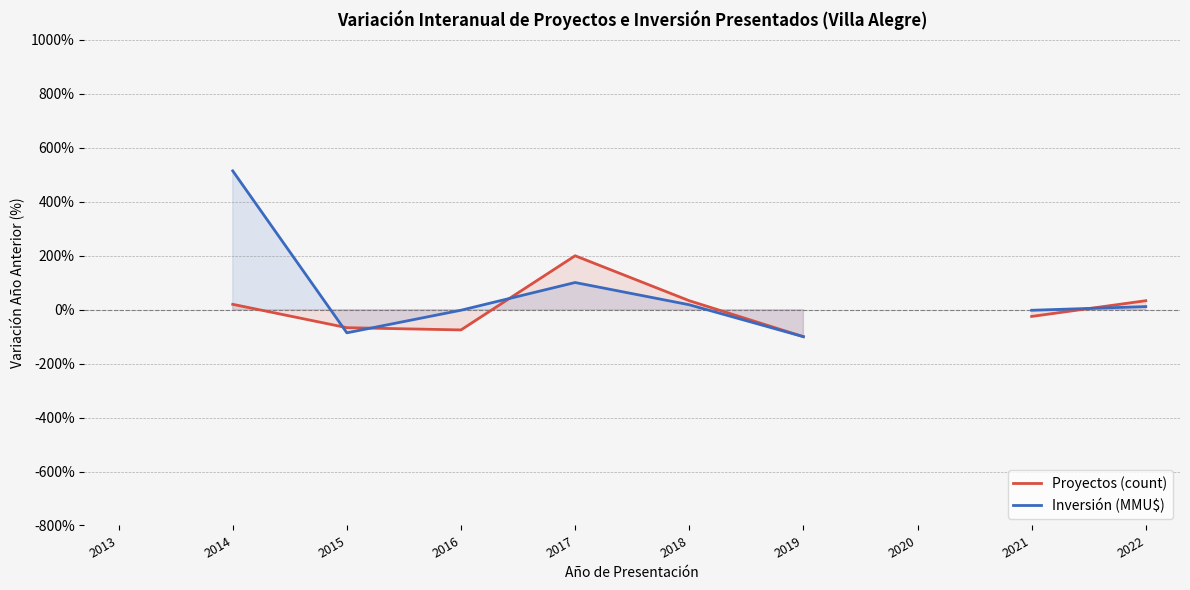

How many times do Inversión (MMU$) and Proyectos (count) cross each other?

4